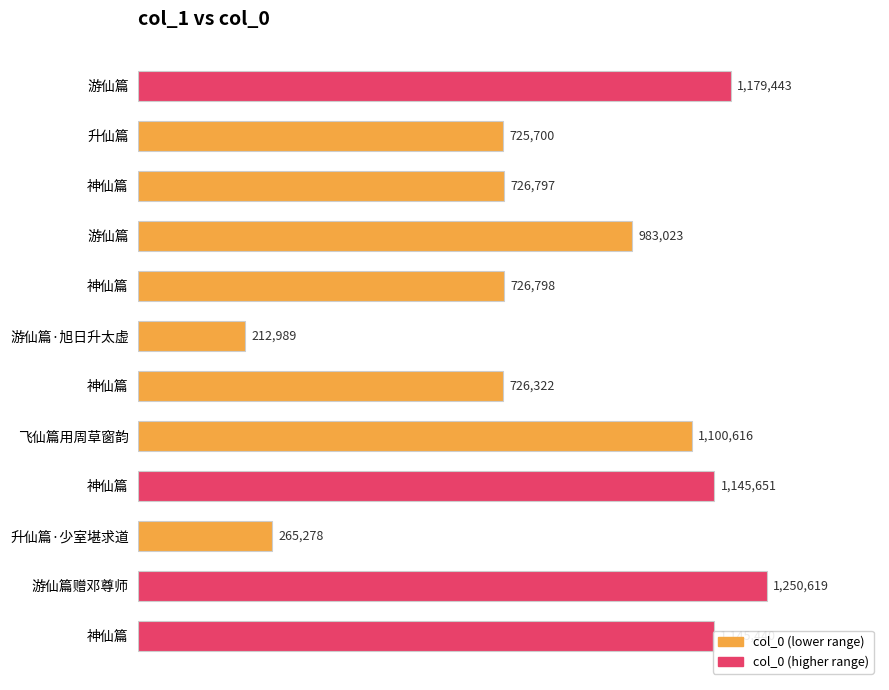

Which category has the highest value across all series?

游仙篇赠邓尊师